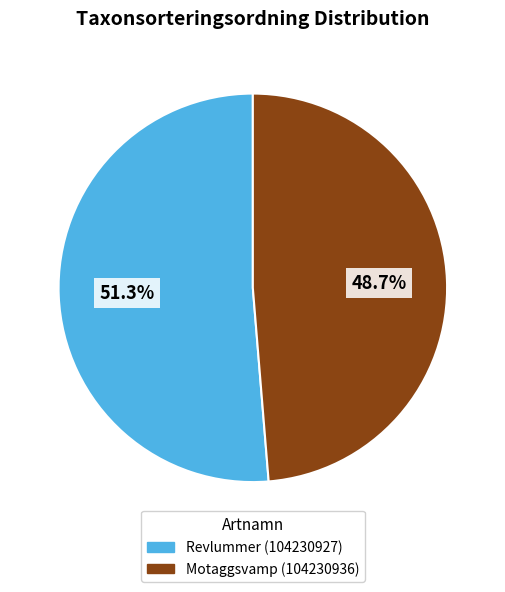

Count the number of slices in the pie.

2